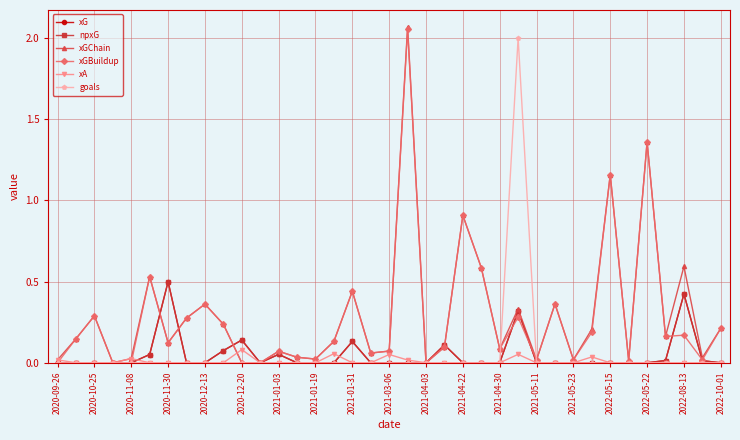

Is this an area chart (filled region under the line)?

No